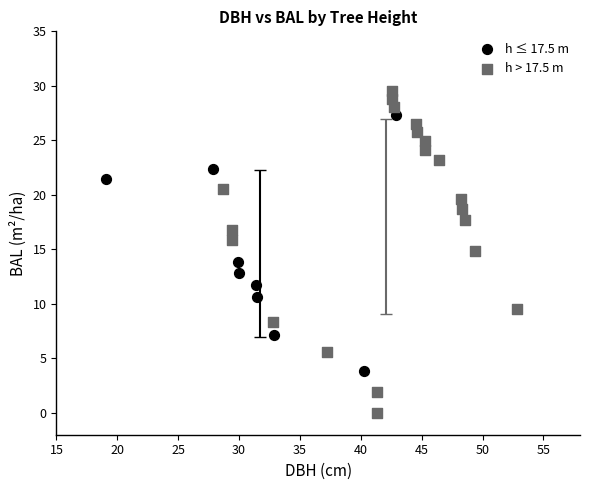

Which series reaches the minimum Y coordinate?

h > 17.5 m